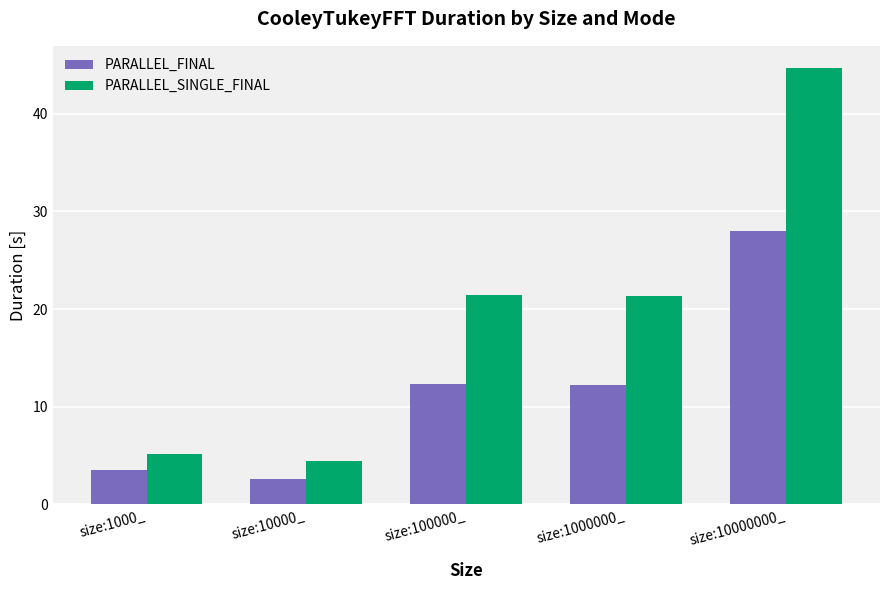

What is the difference between the maximum and minimum values in the PARALLEL_FINAL series?

25.5